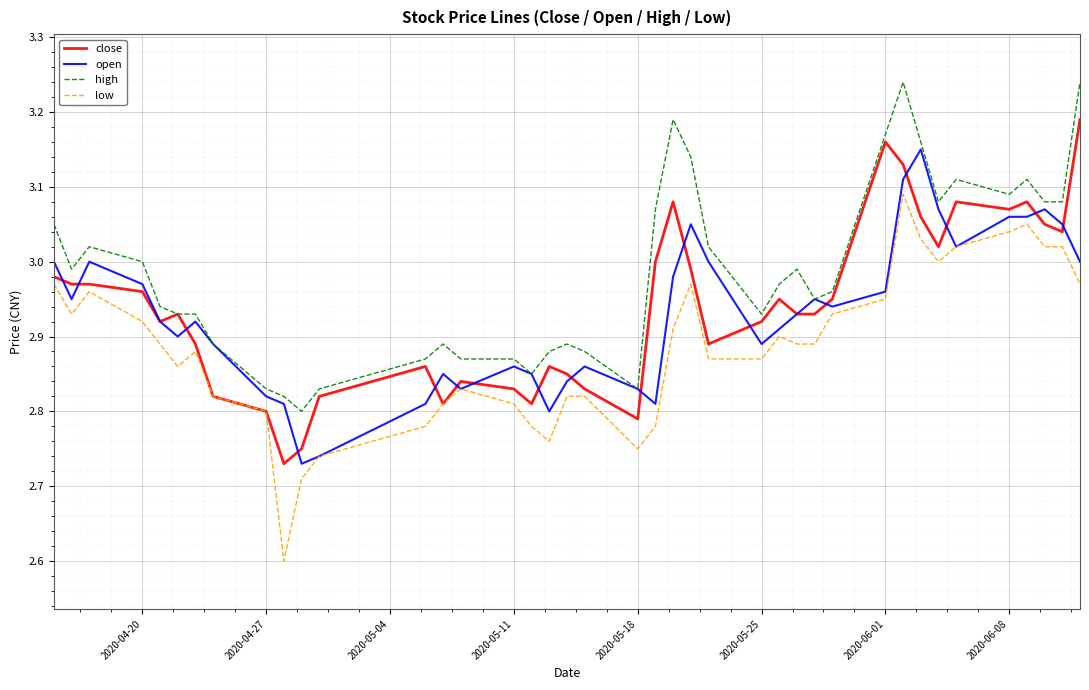

Which series has the largest total across all categories?

high